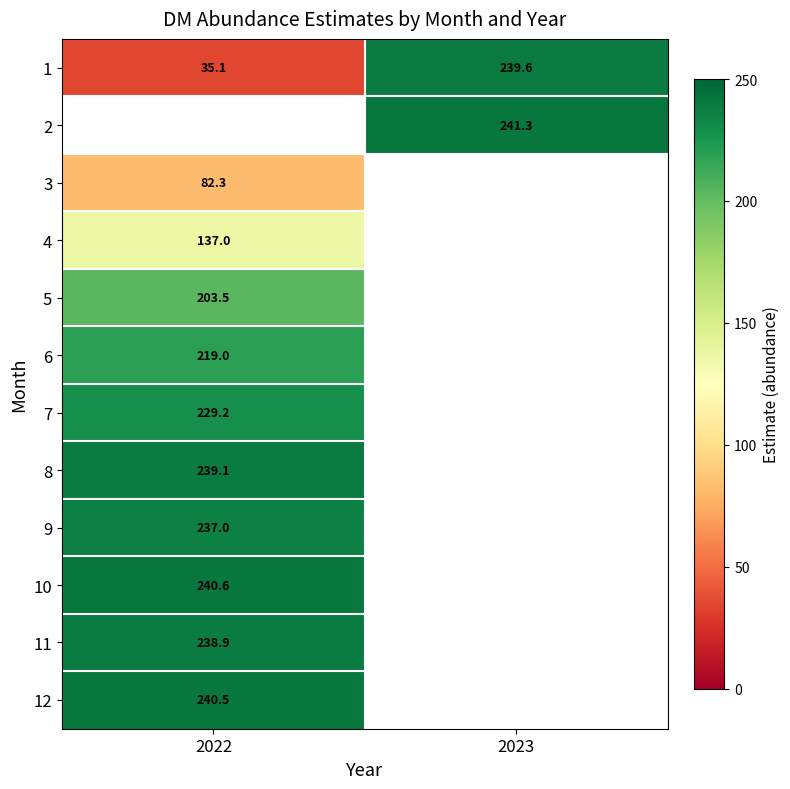

Is the value of 3 at 2022 greater than the value of 8 at 2022?

No